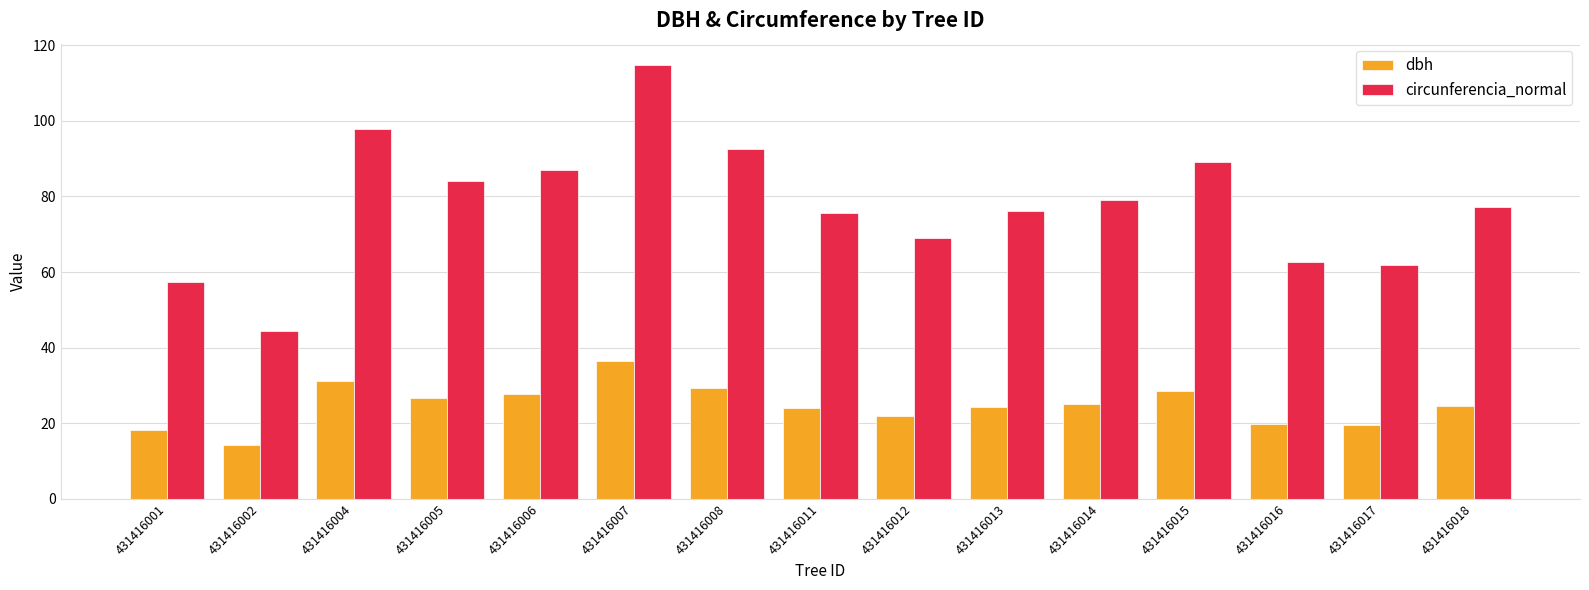

What are all the series names shown in the legend?

dbh, circunferencia_normal